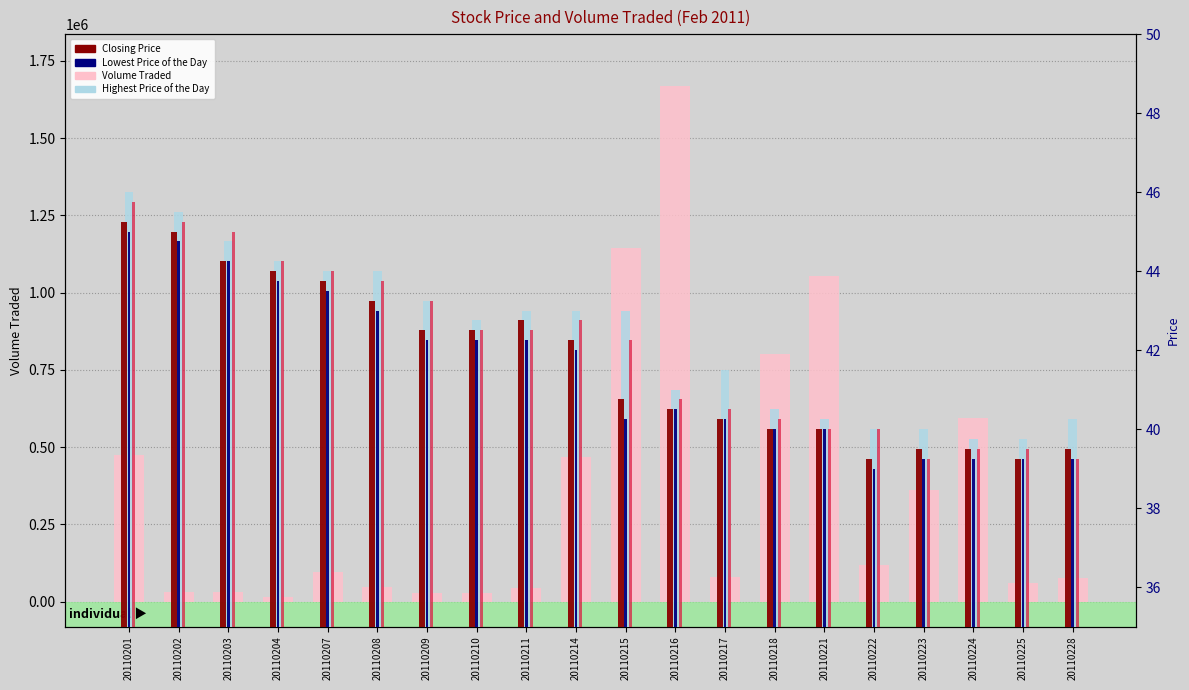

Is it true that Lowest Price of the Day equals 39.2 at 20110228?

True